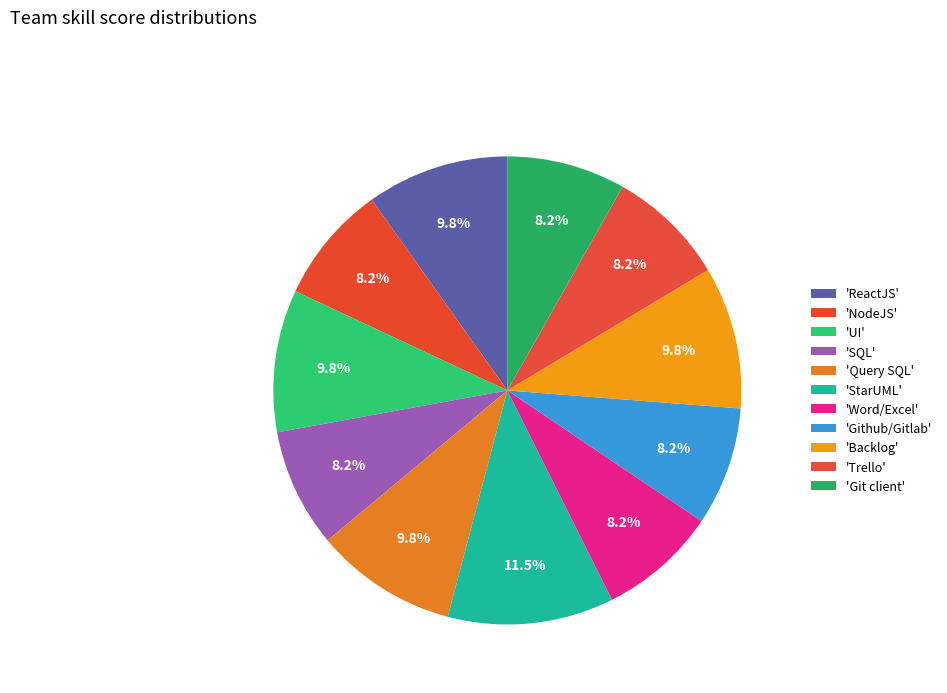

How many segments does this pie chart have?

11